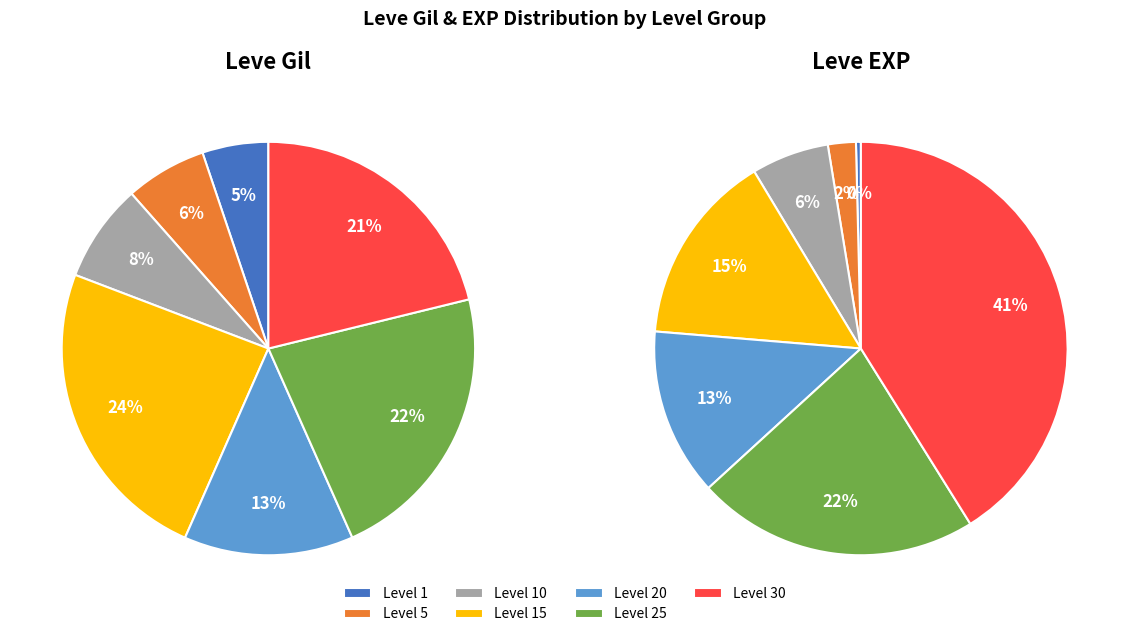

To the nearest percent, what is the difference between the Level 10 and Level 1 slice percentages?

6%